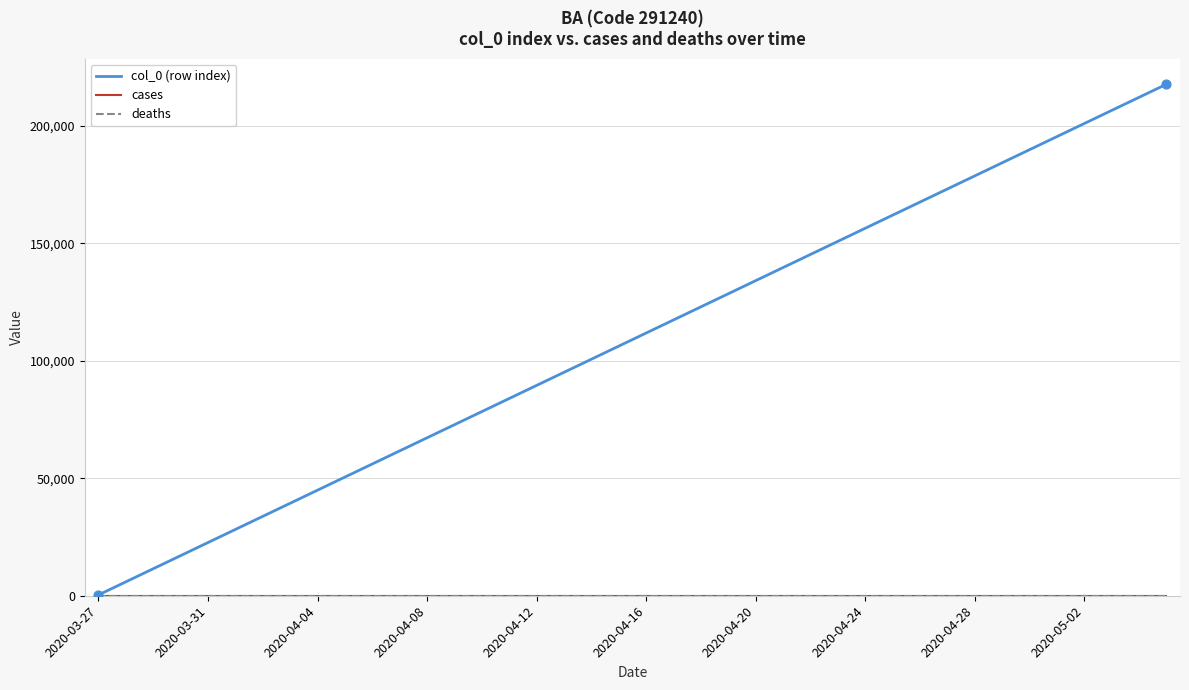

Does the chart have visible grid lines?

Yes